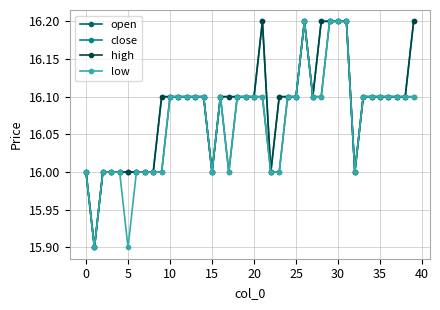

What is the label of the 37th point from the left?

36